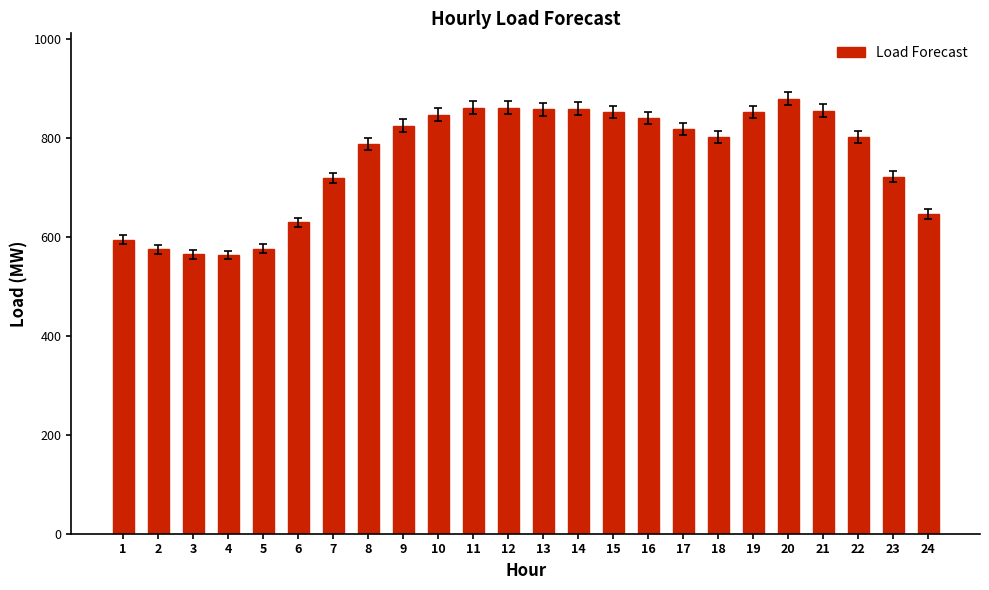

Between 6 and 2, which is larger?

6